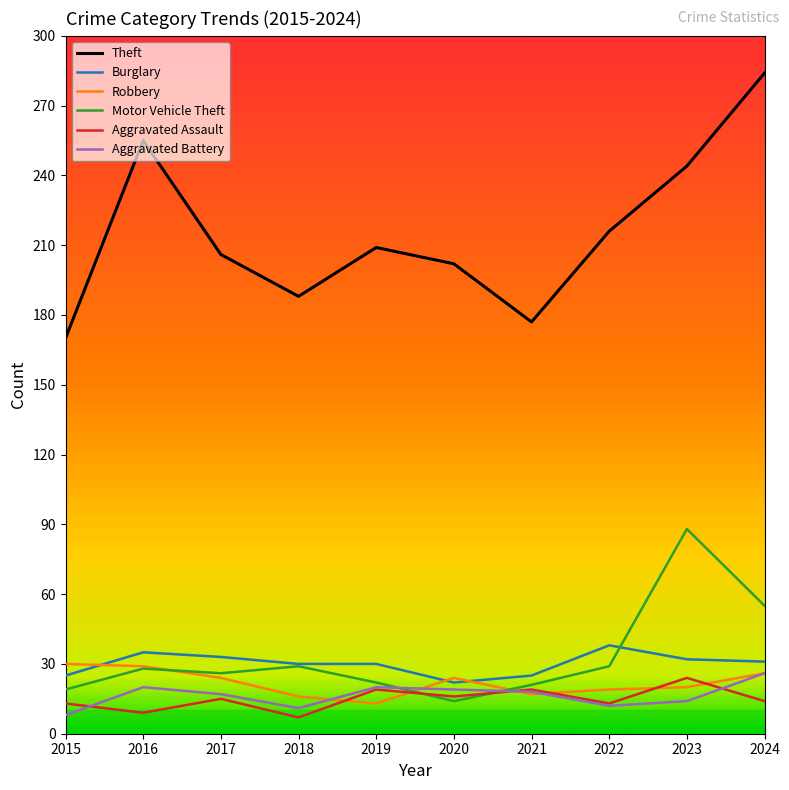

What is the smallest value displayed?

7